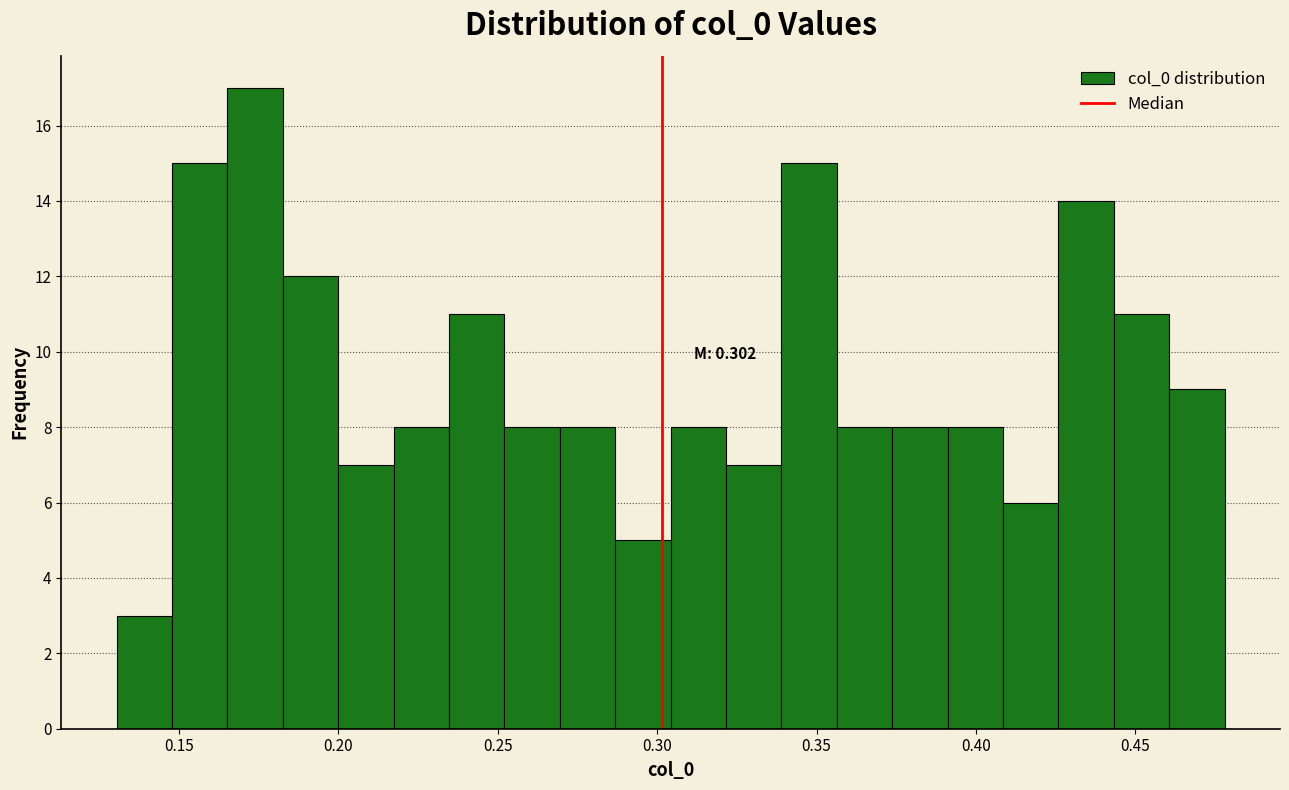

Read against the x-axis, roughly where is the centre of the tallest bar?

0.175